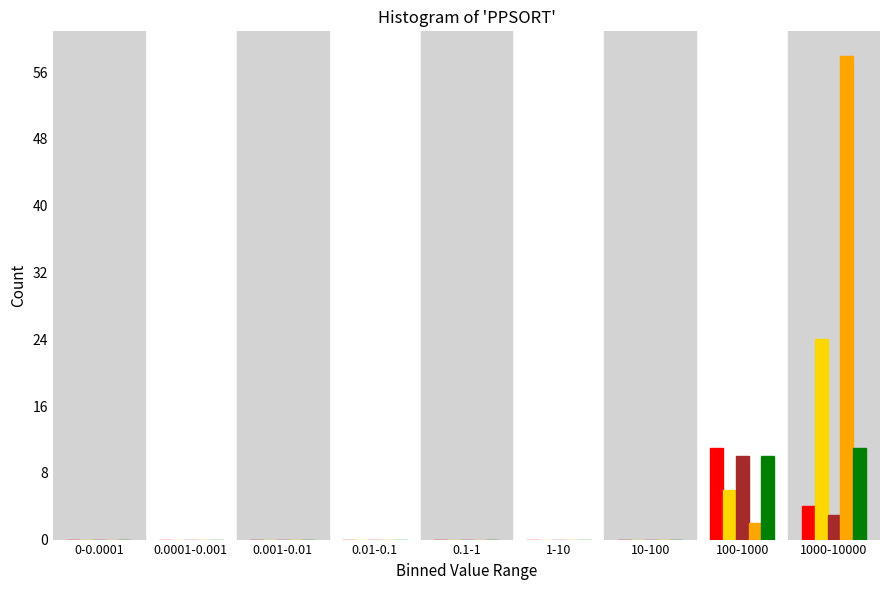

What is the total value across all series at 100-1000?

39